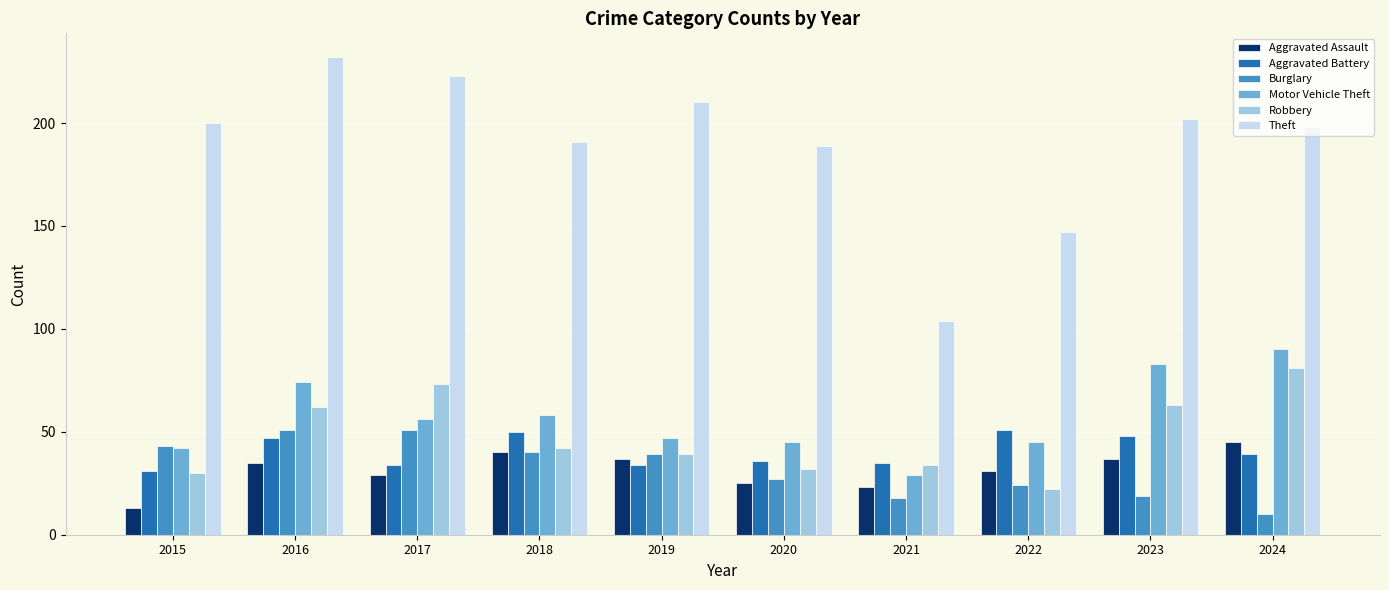

Which series has the widest spread of values?

Theft